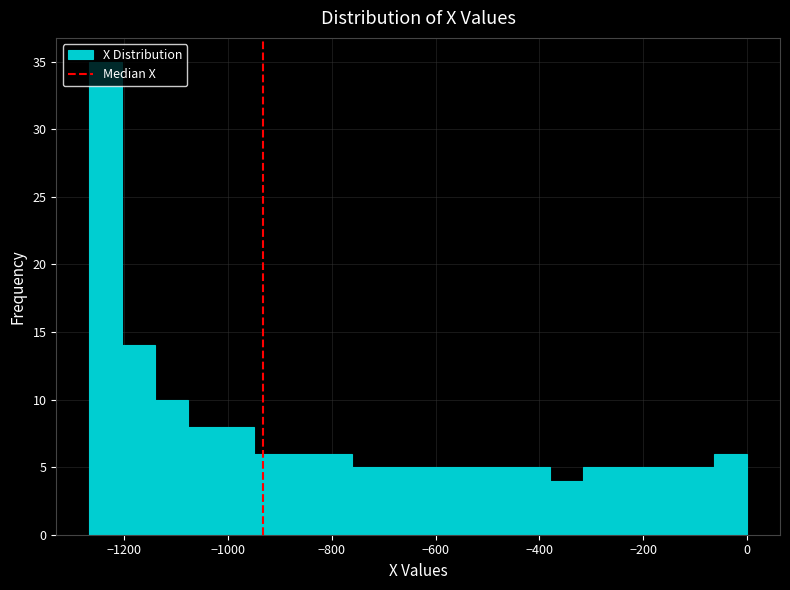

Around what value on the x-axis is the tallest bar? Give the approximate position of its centre, as read against the axis.

-1240